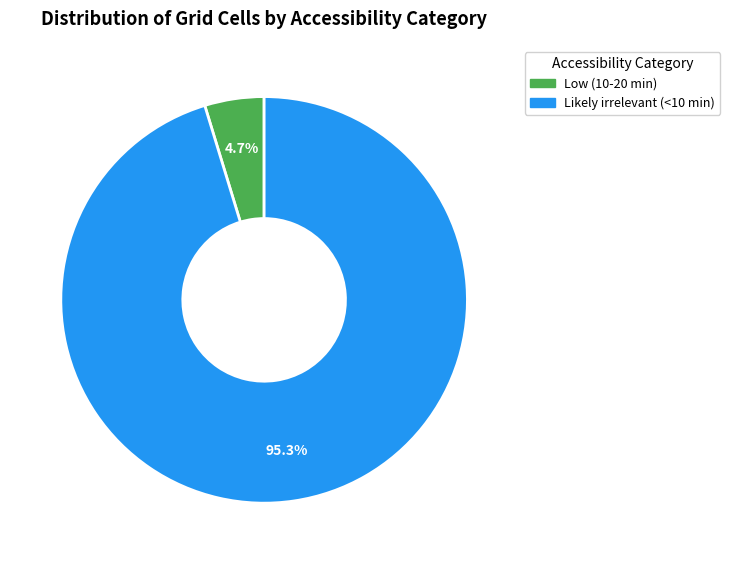

Is it true that Likely irrelevant (<10 min) is 95% of the pie?

True